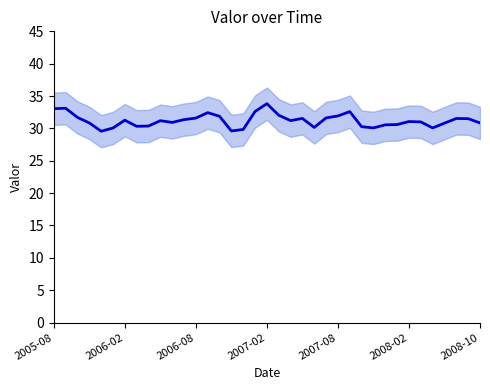

Where is the data nearest to the value 31?

31